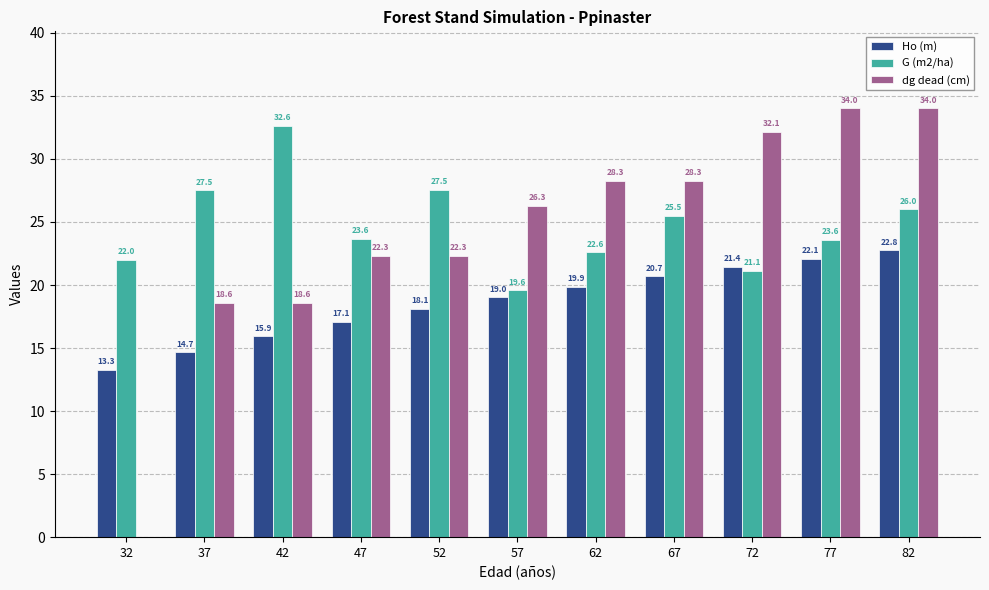

How many groups of bars are there?

11